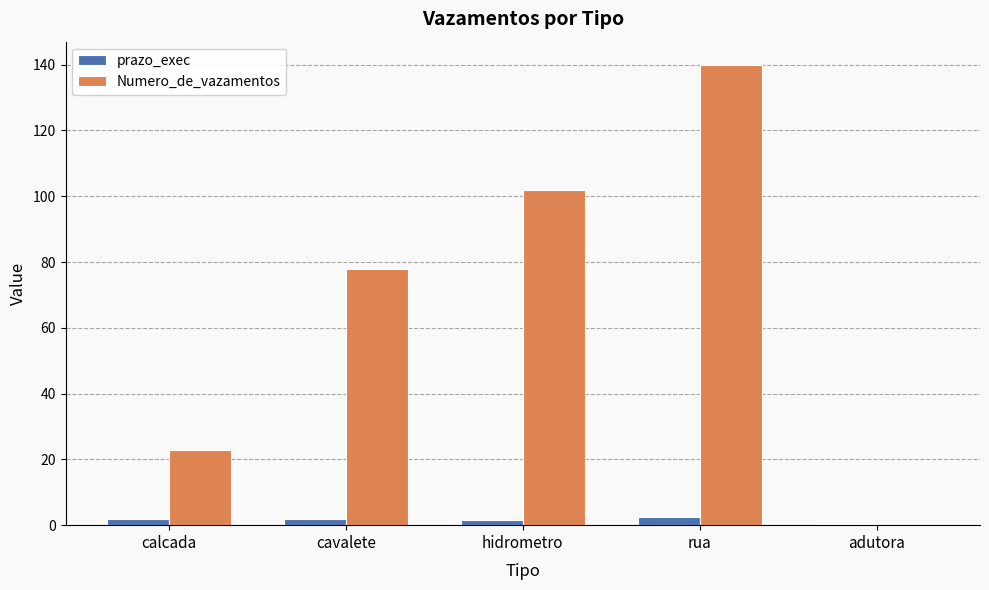

What is the spread (max minus min) of values at cavalete?

76.1